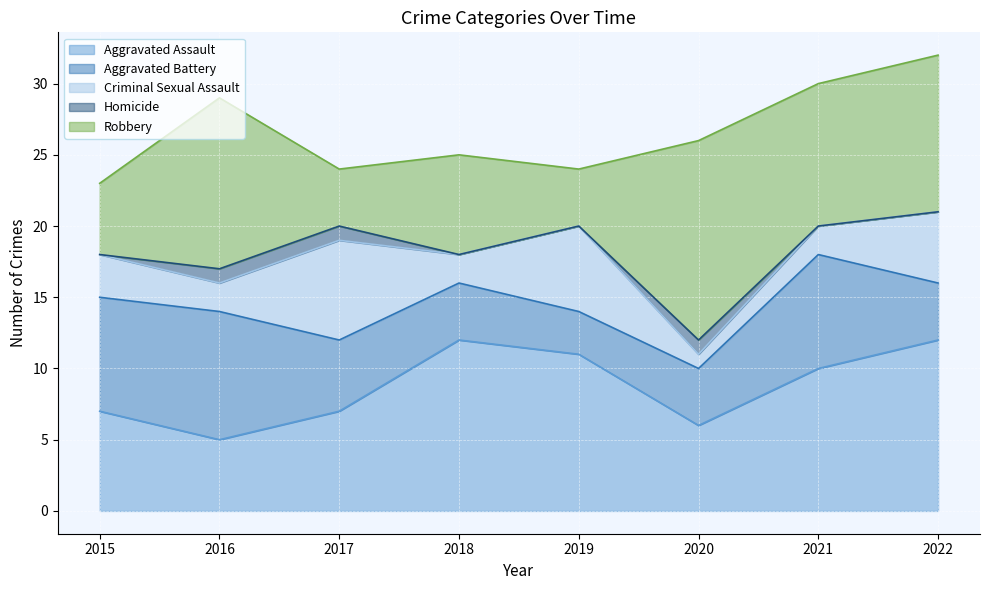

True or false: Aggravated Assault and Criminal Sexual Assault intersect in this chart.

False